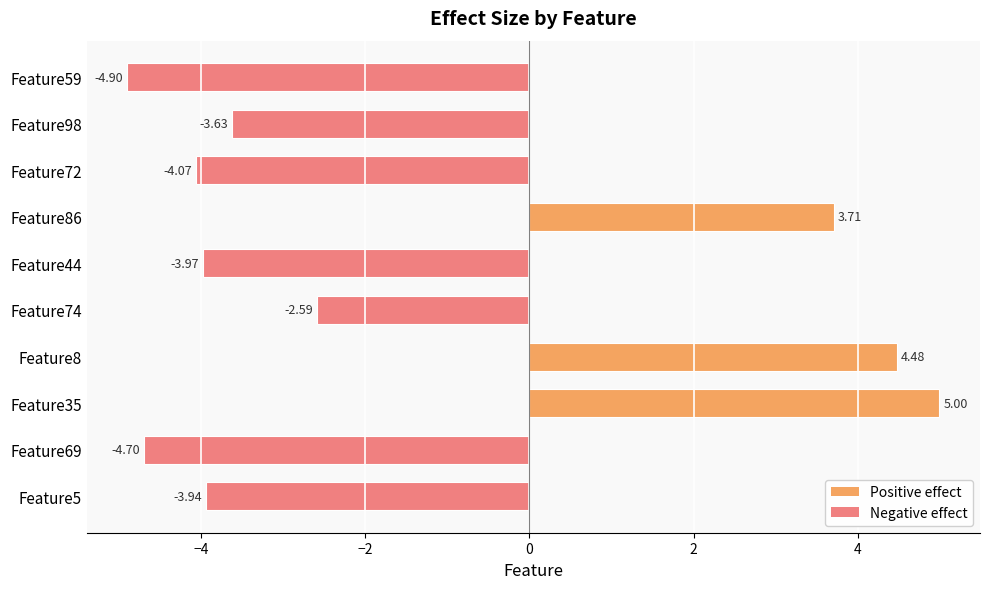

Rank the categories by value from highest to lowest.

Feature35, Feature8, Feature86, Feature74, Feature98, Feature5, Feature44, Feature72, Feature69, Feature59